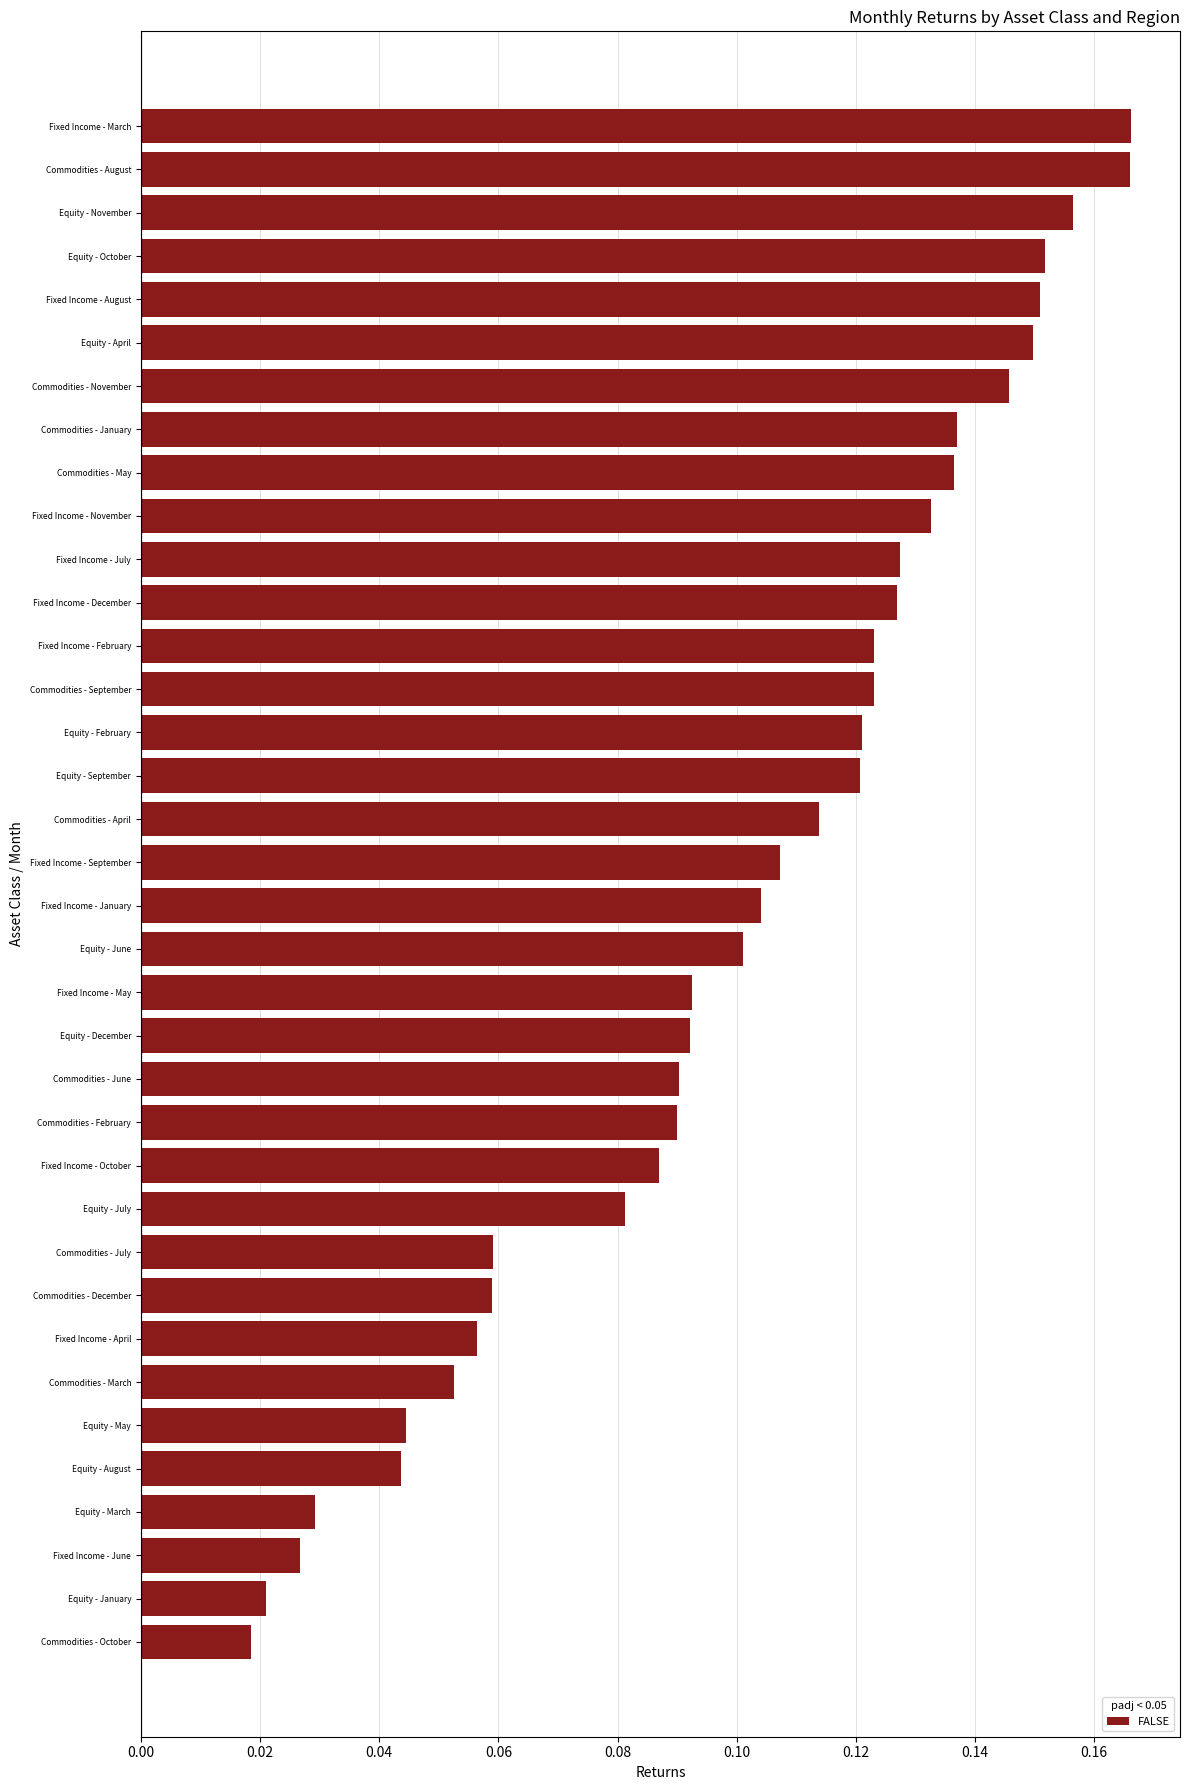

Count the values in the range 0 to 1.

36